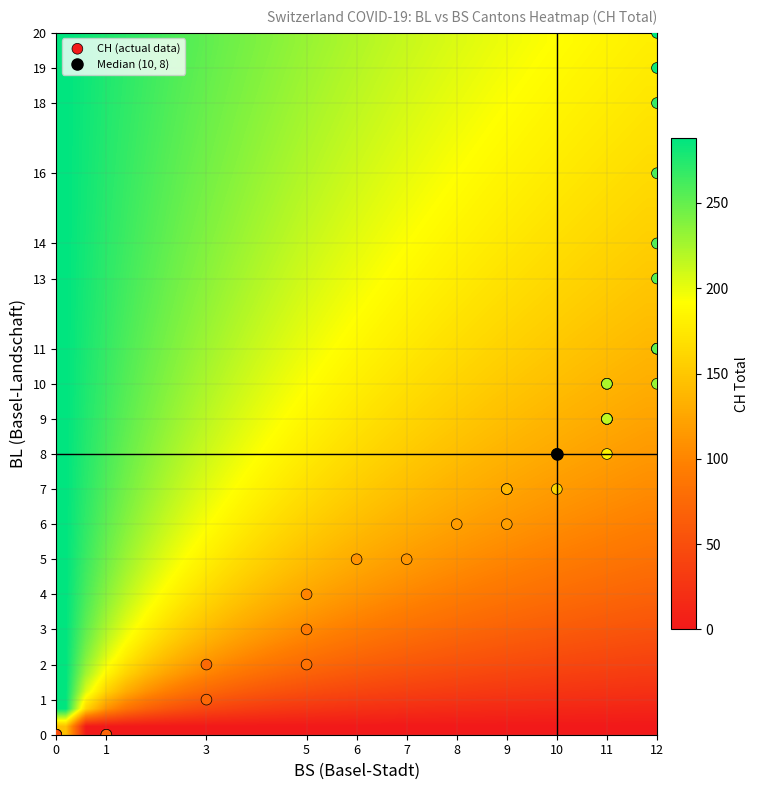

Reading left to right, what are all the values shown in this chart?

BL_values: 0	0	0	0	0	0	1	2	2	3	4	5	5	6	6	7	7	7	7	8	8	8	9	9	9	9	9	10	10	10	10	11	11	11	13	14	16	18	19	20
BS_values: 0	0	0	0	1	1	3	3	5	5	5	6	7	8	9	9	9	9	10	10	10	11	11	11	11	11	11	11	11	11	12	12	12	12	12	12	12	12	12	12
CH_values: 0	1	38	51	66	70	74	76	84	91	100	111	113	117	119	131	135	138	160	182	182	183	192	193	204	214	217	220	221	223	231	243	249	250	255	256	259	267	282	288